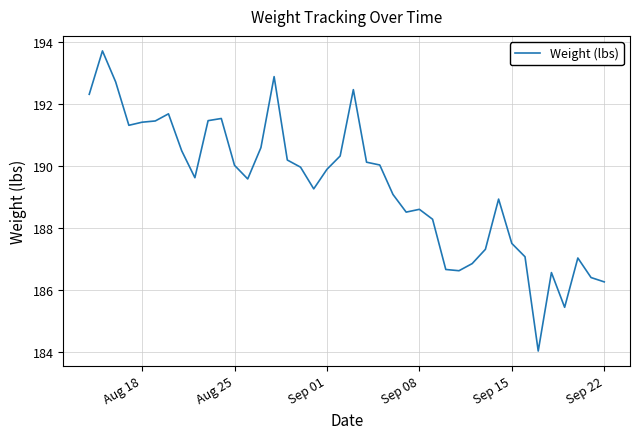

What is the minimum value shown in the chart?

184.0